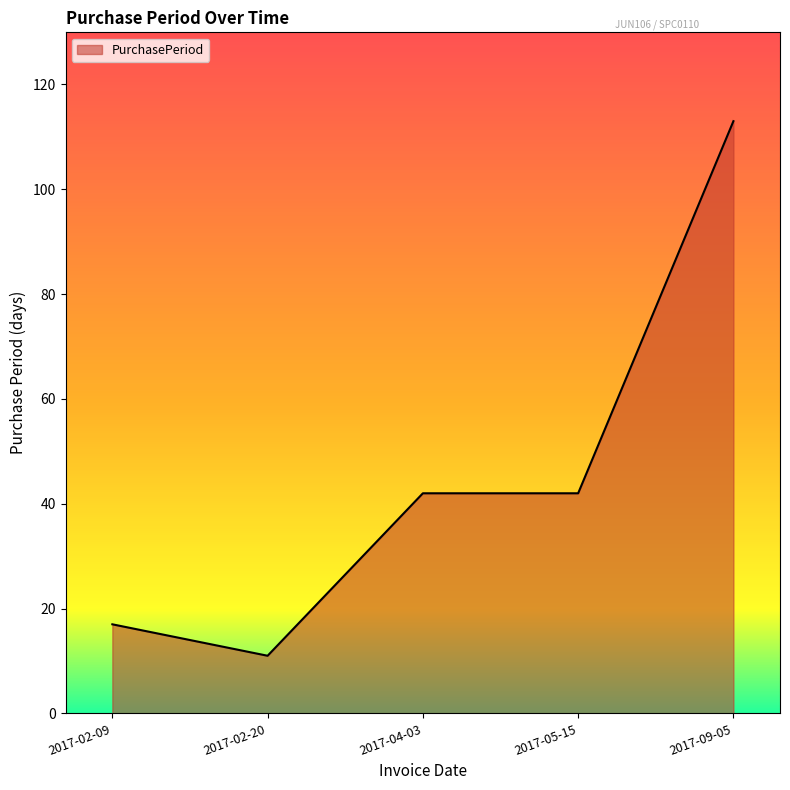

At which category does the chart reach its peak across all series?

2017-09-05